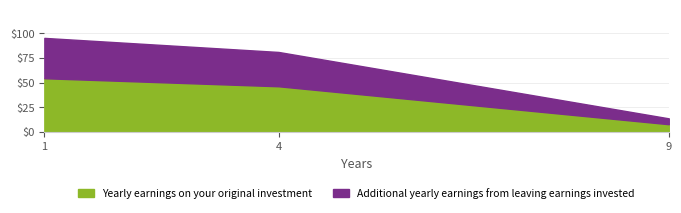

The Yearly earnings on your original investment series shows 77.8 at 4. True or false?

False